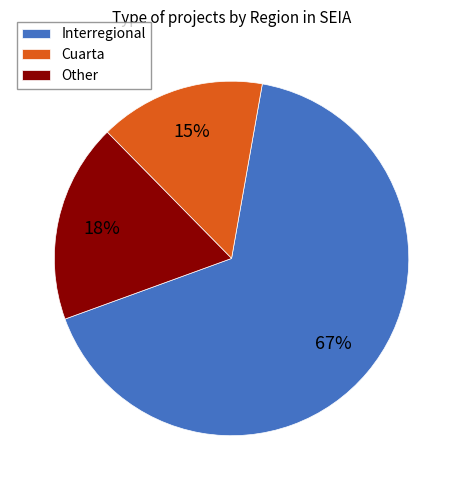

Approximately how many times larger is the value at Cuarta compared to Interregional?

0.2